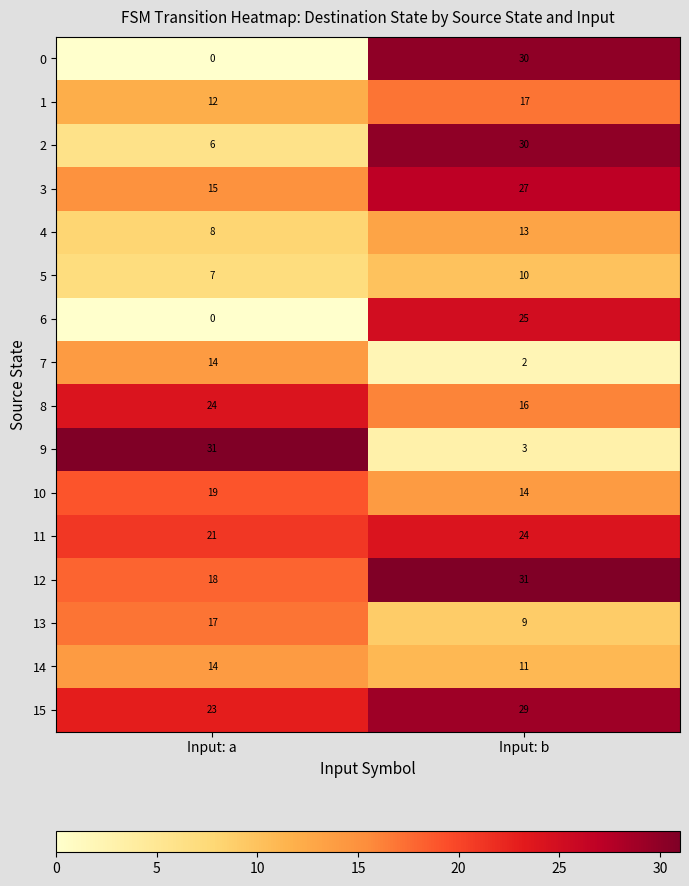

List the labels in order of 8 value, smallest first.

Input: b, Input: a